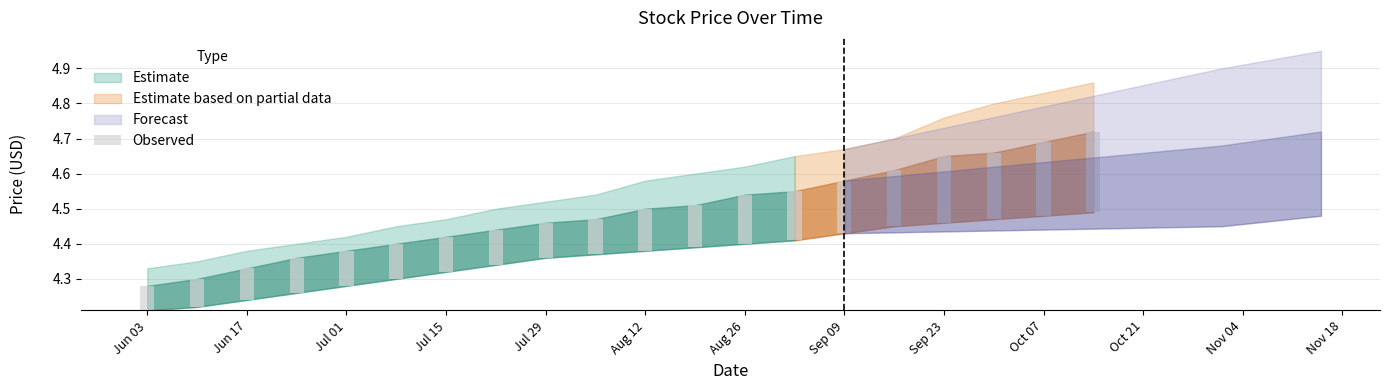

What is the label of the 17th bar from the right?

2013-06-24